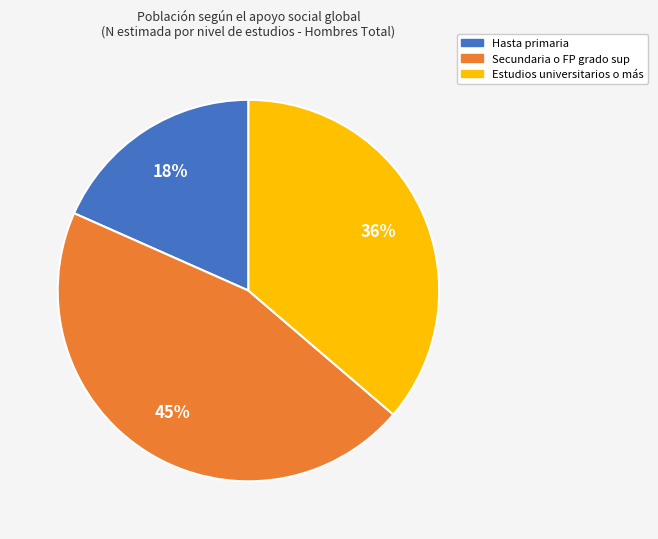

Do Hasta primaria and Estudios universitarios o más together represent more than half of the pie?

Yes